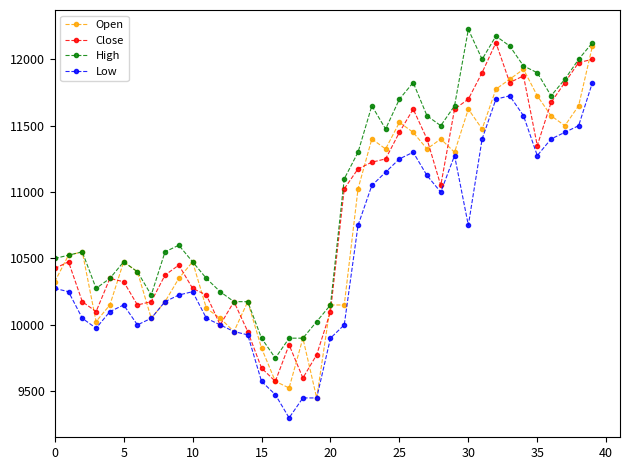

What is the highest value of the Close series?

12125